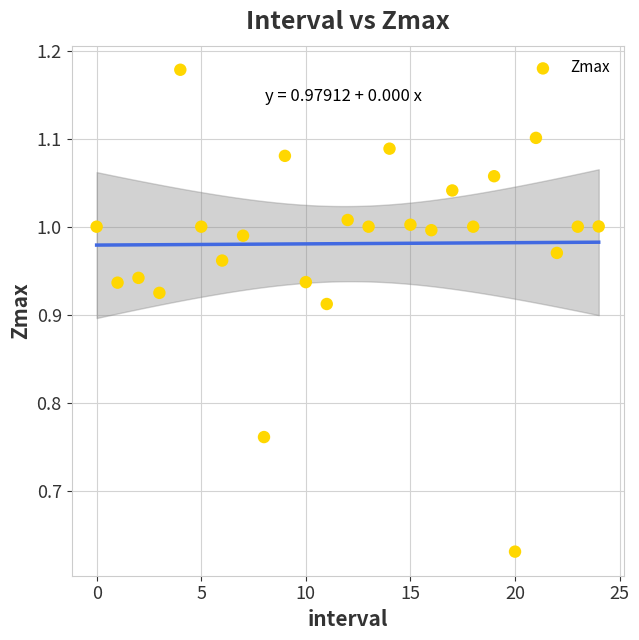

What is the range of Y values (max minus min)?

0.5